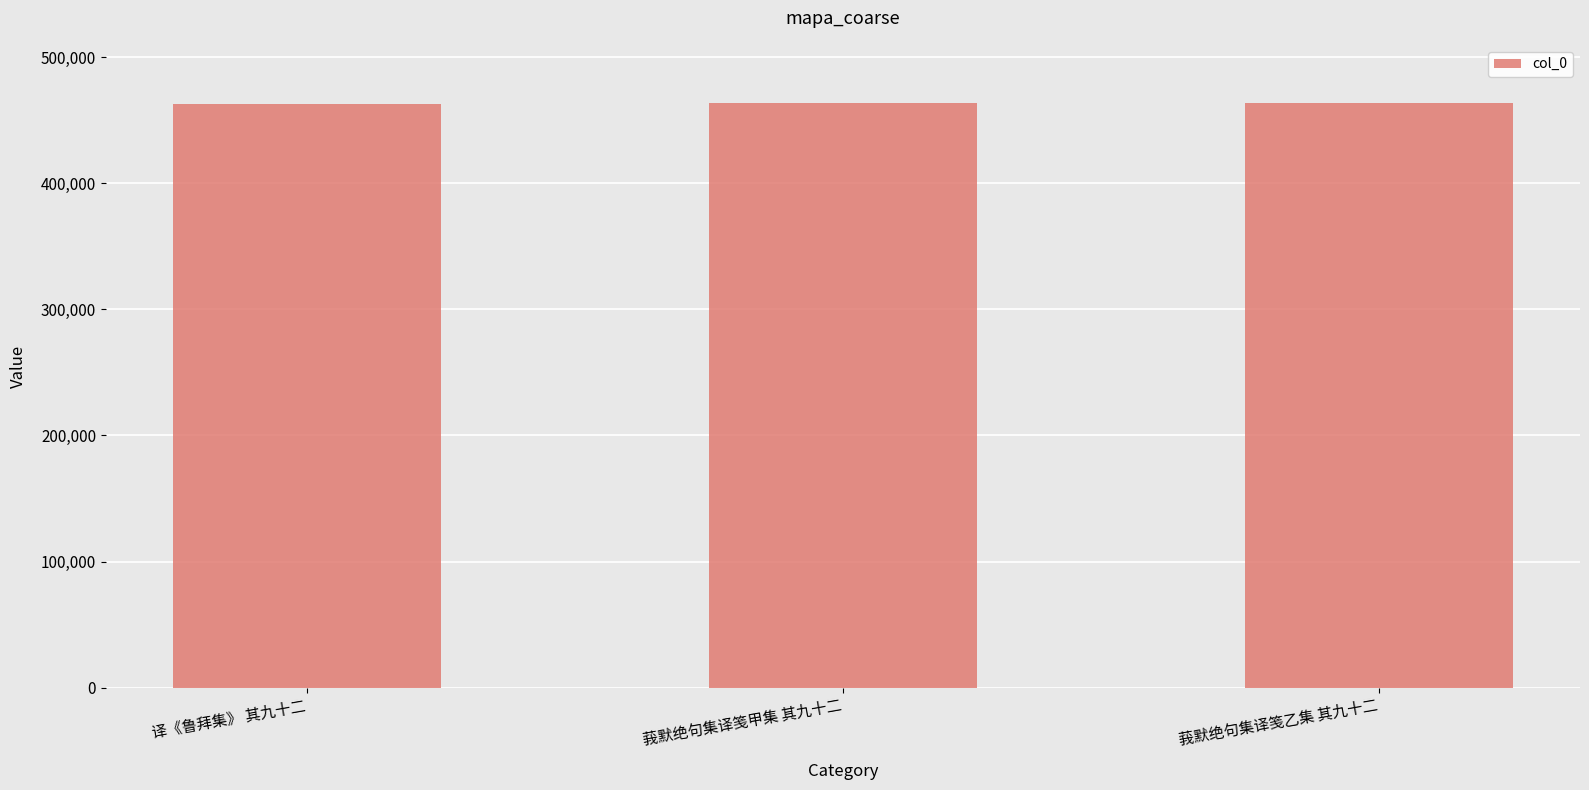

Read the value at 莪默绝句集译笺甲集 其九十二, to the nearest 50.

463300